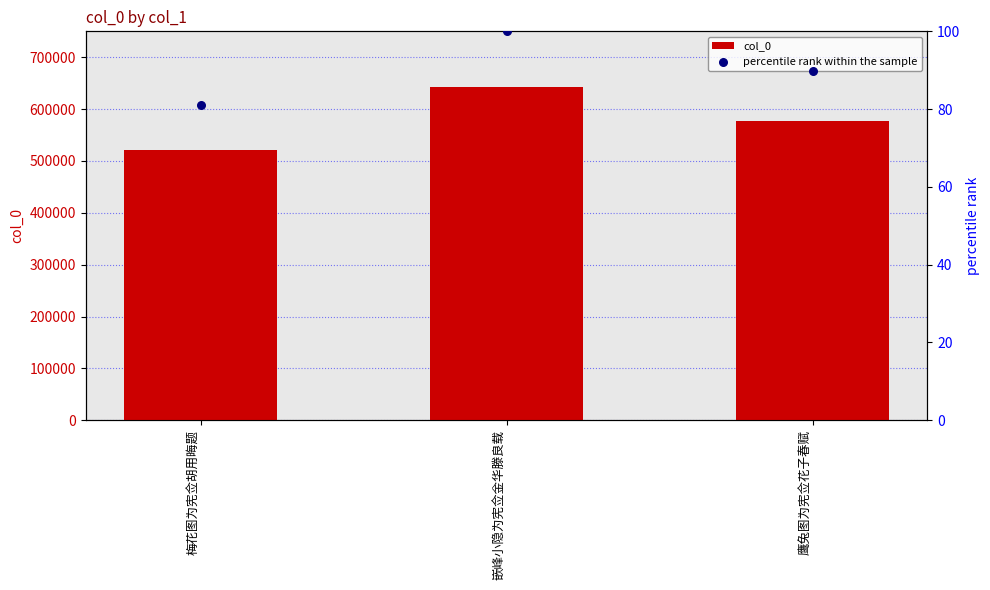

What are all the series names shown in the legend?

col_0, percentile rank within the sample